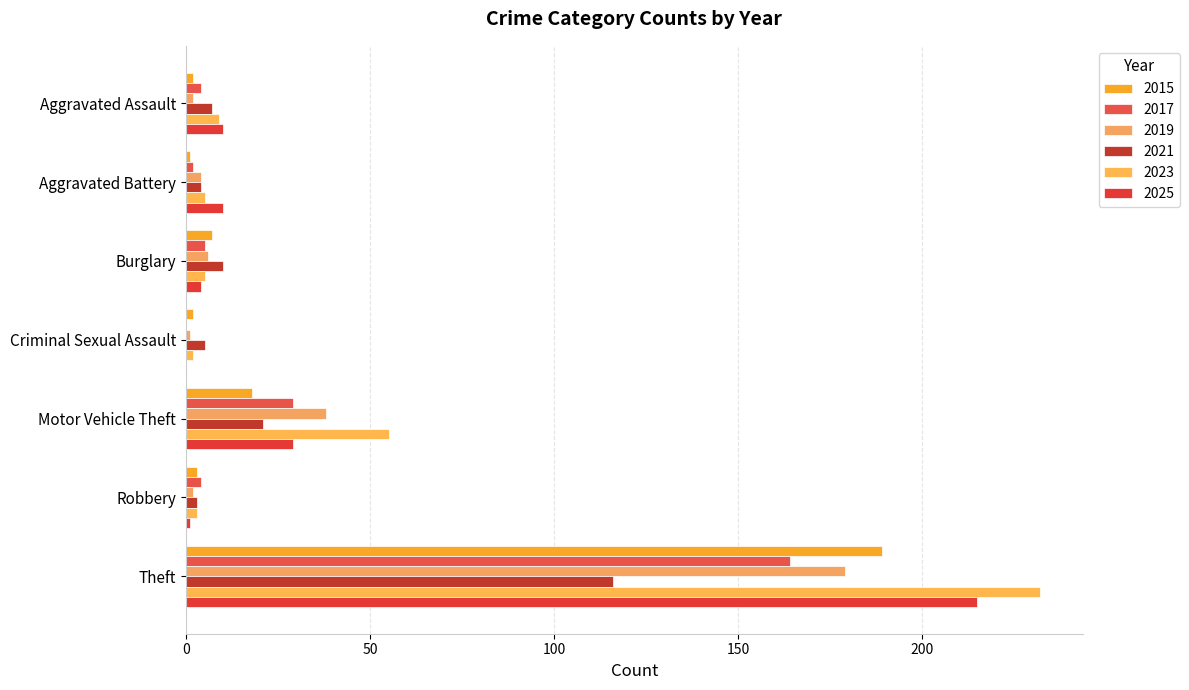

At which category is the sum across all series the highest?

Theft